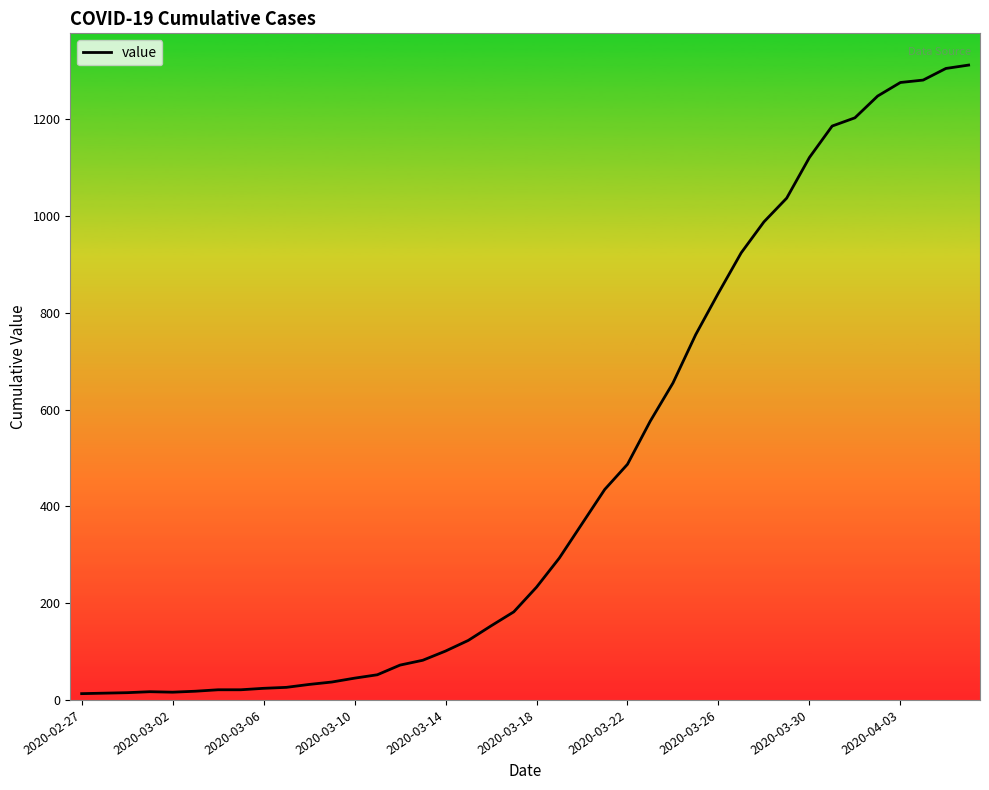

What is the greatest value displayed?

1312